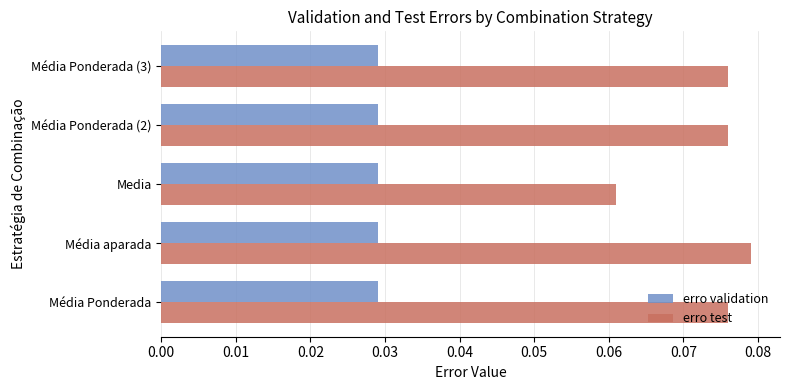

At which category does the chart reach its peak across all series?

Média aparada